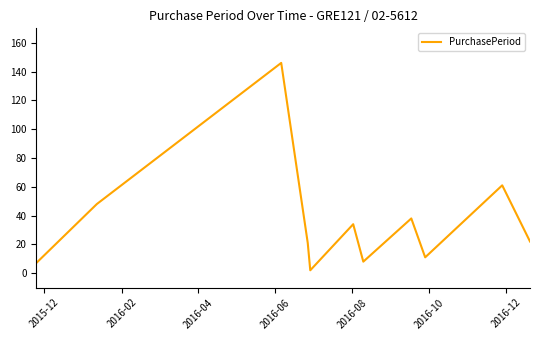

What is the minimum value shown in the chart?

2